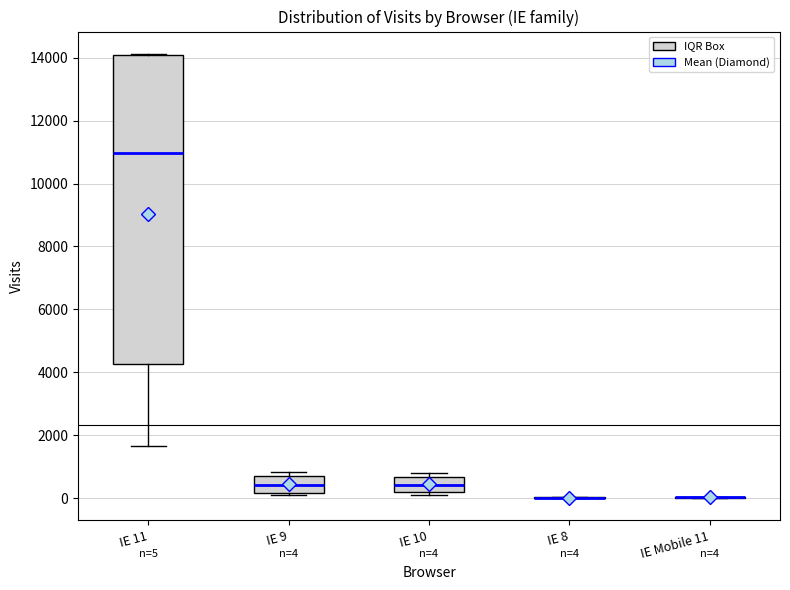

Which box is the tallest, from its lower edge to its upper edge?

IE 11